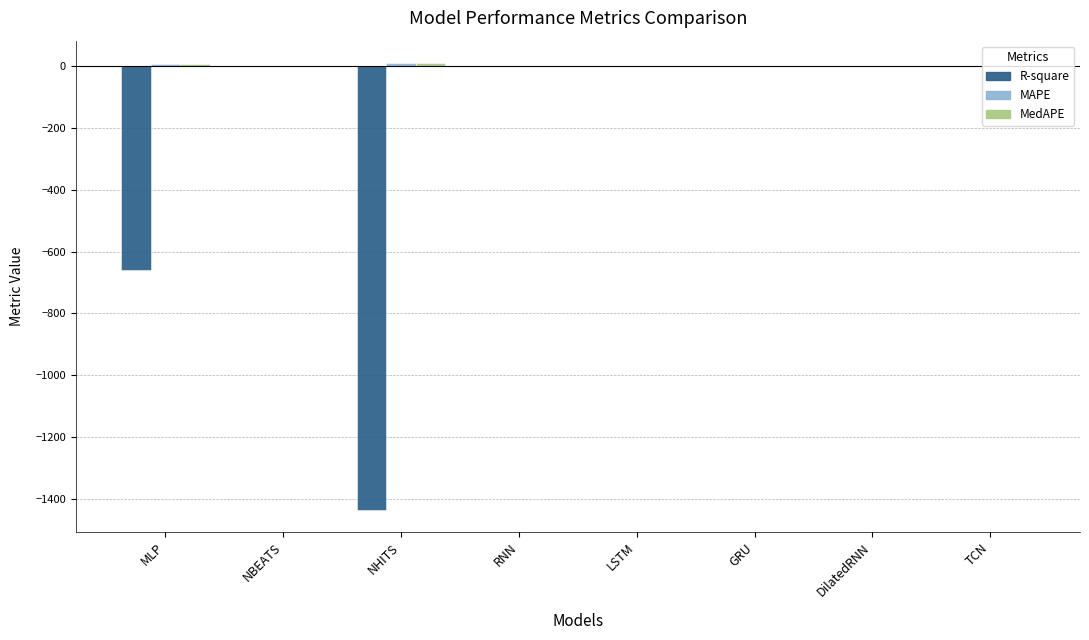

Which series changed the most between MLP and LSTM?

R-square